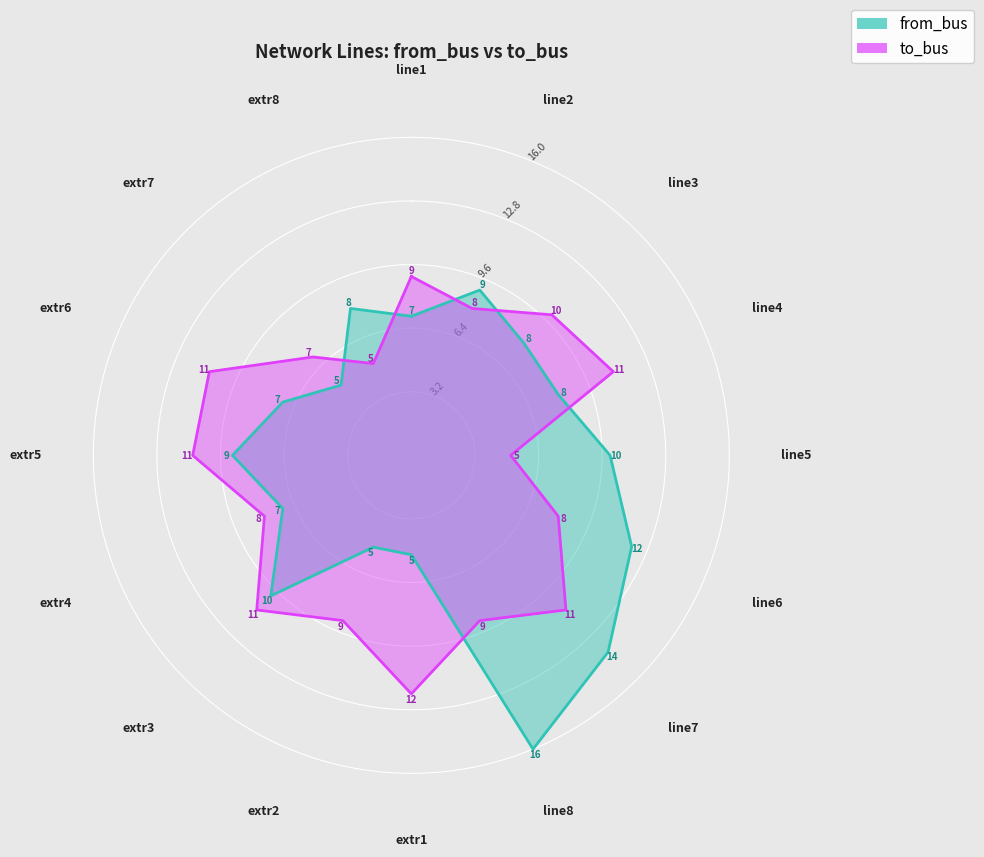

At which category is the sum across all series the highest?

line7